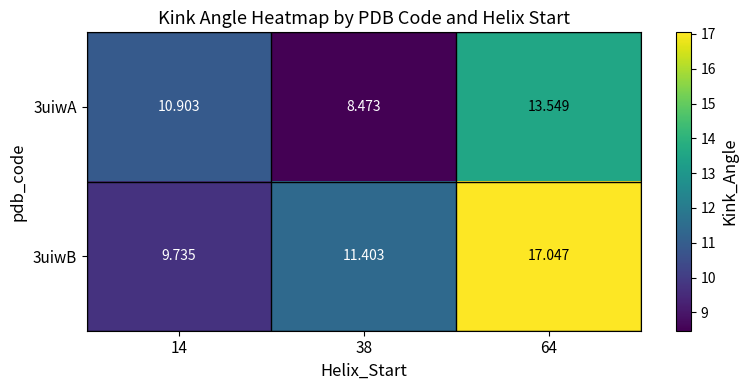

Is the value of 3uiwB at 38 greater than the value of 3uiwA at 64?

No